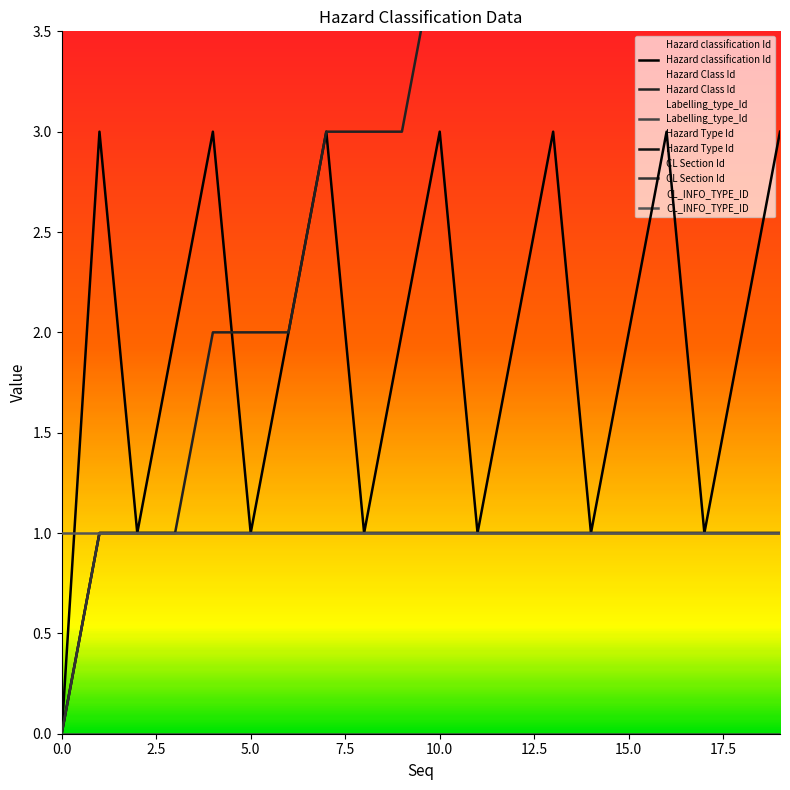

How many data points does each series have?

20